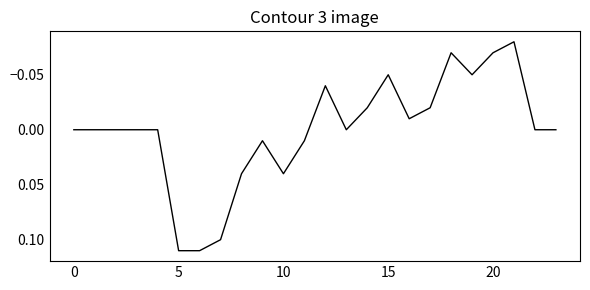

Does the chart have visible grid lines?

No